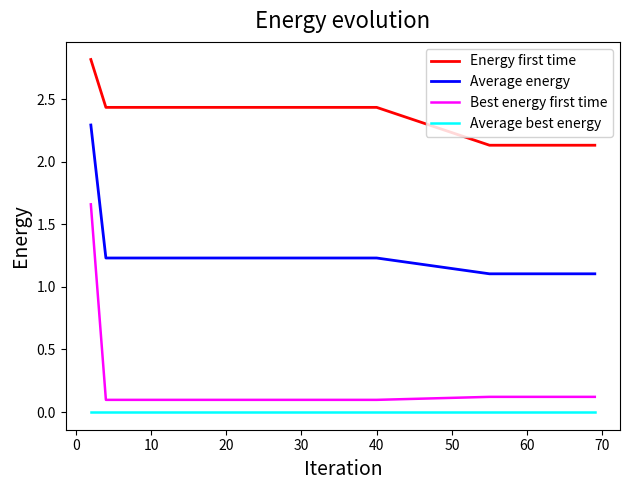

Which series has the largest range (max minus min)?

Best energy first time